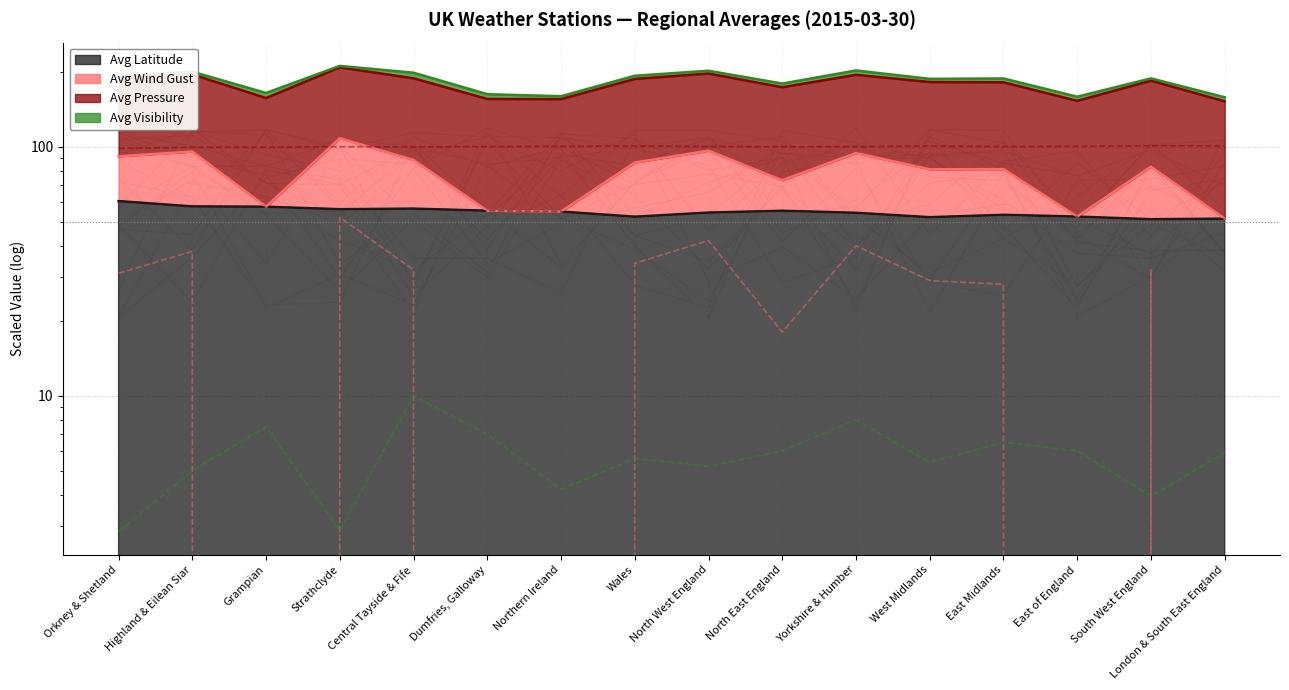

True or false: Avg Latitude and Avg Visibility intersect in this chart.

False